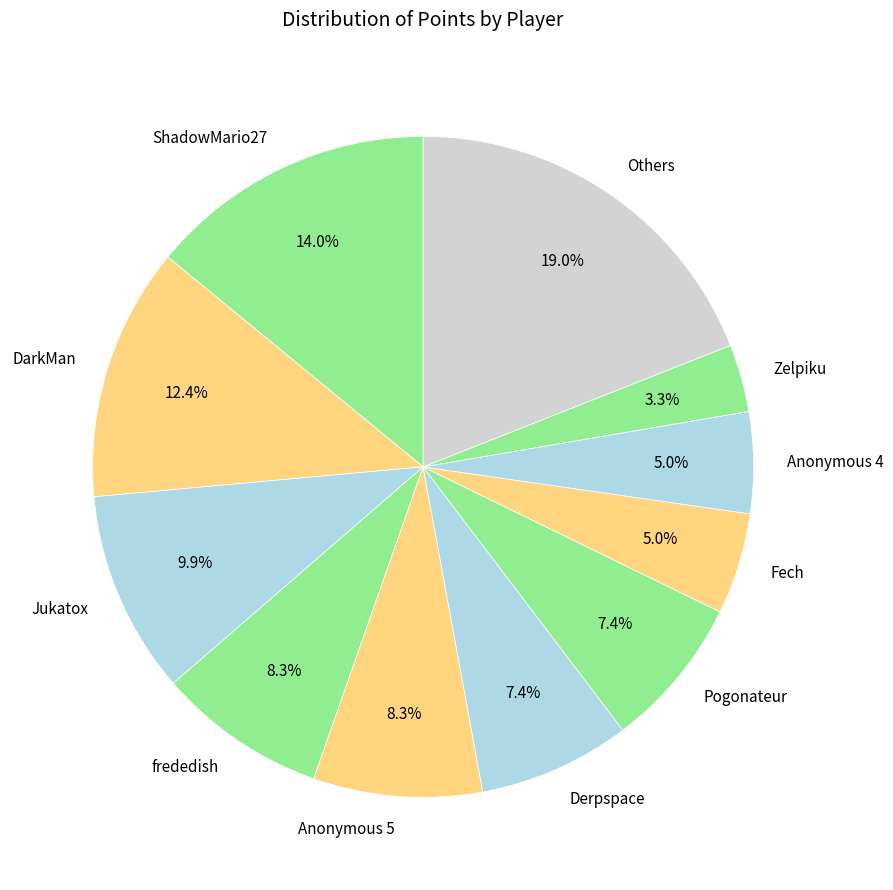

How much of the chart is everything except Others?

81.0%